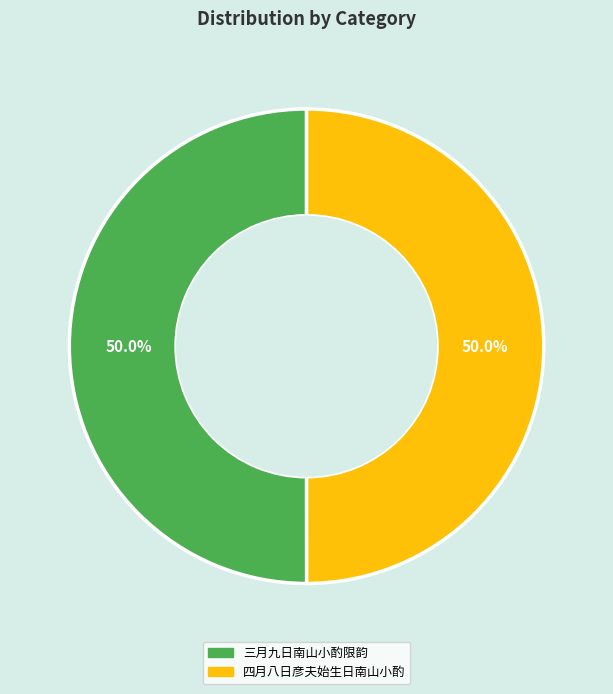

What is the total percentage of 三月九日南山小酌限韵 and 四月八日彦夫始生日南山小酌?

100.0%